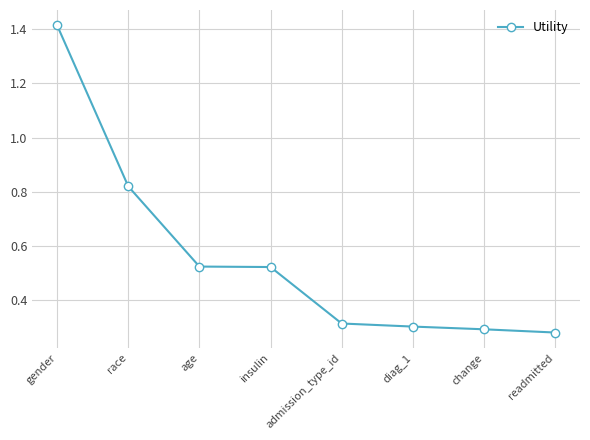

How many data points does each series have?

8